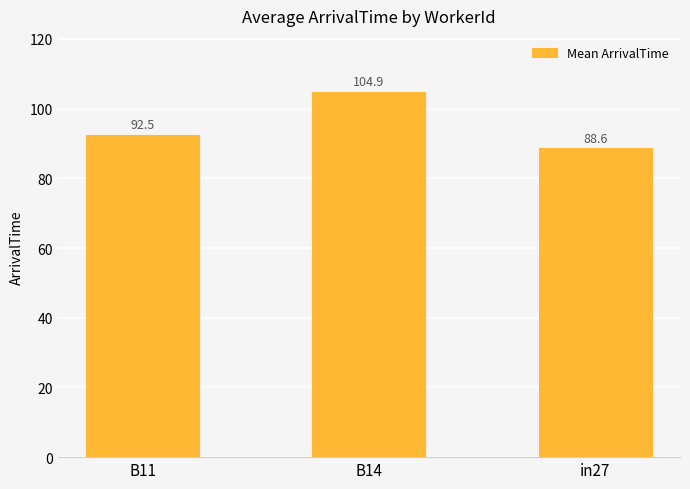

Reading left to right, extract all data points from this chart.

B11=92.5	B14=104.9	in27=88.6